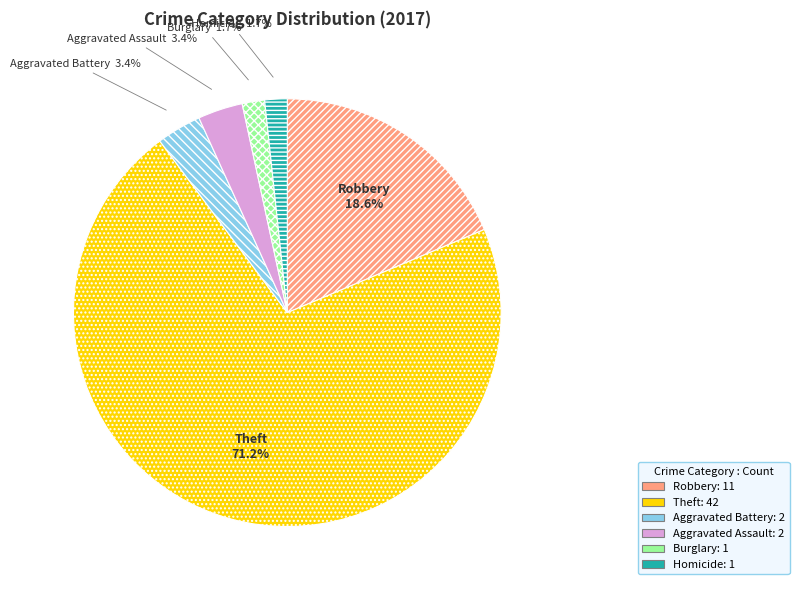

How many slices are in this pie chart?

6